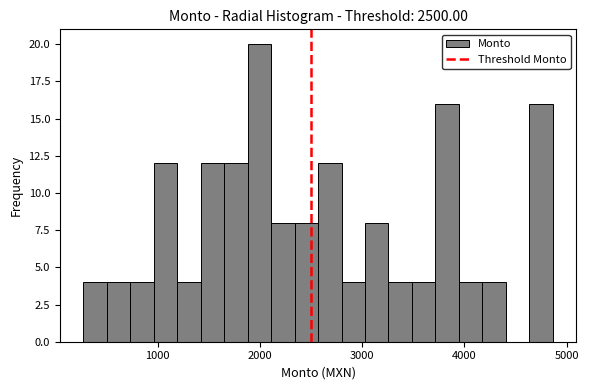

Read against the x-axis, roughly where is the centre of the tallest bar?

2000